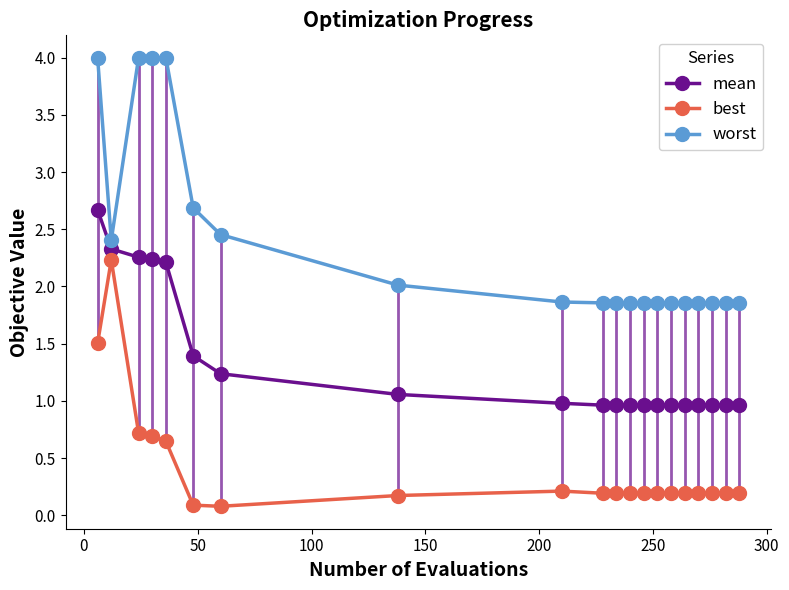

Which series has the largest total across all categories?

worst